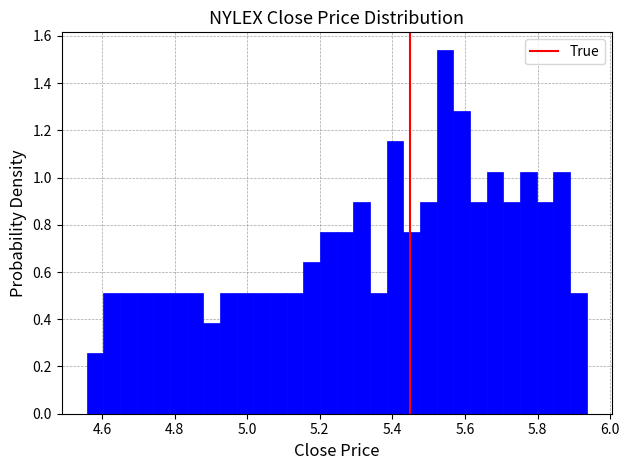

Read against the x-axis, roughly where is the centre of the tallest bar?

5.54